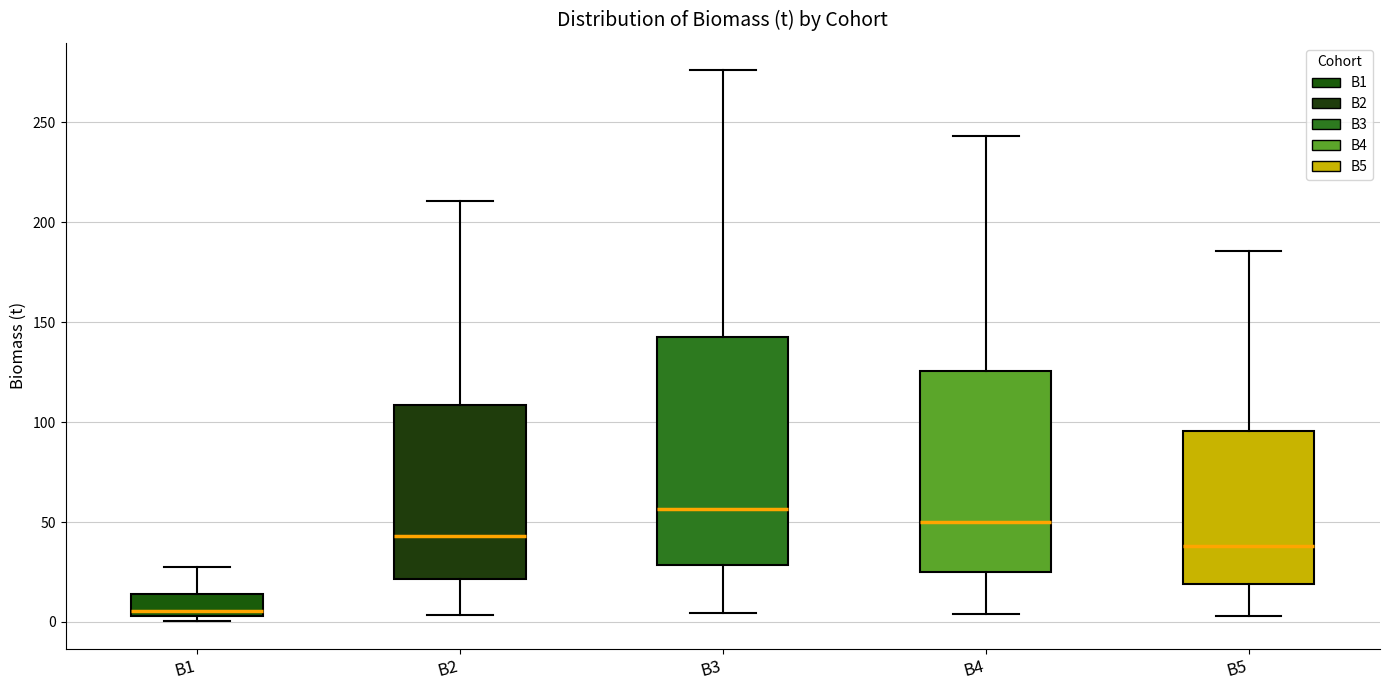

Which box is the tallest, from its lower edge to its upper edge?

B3